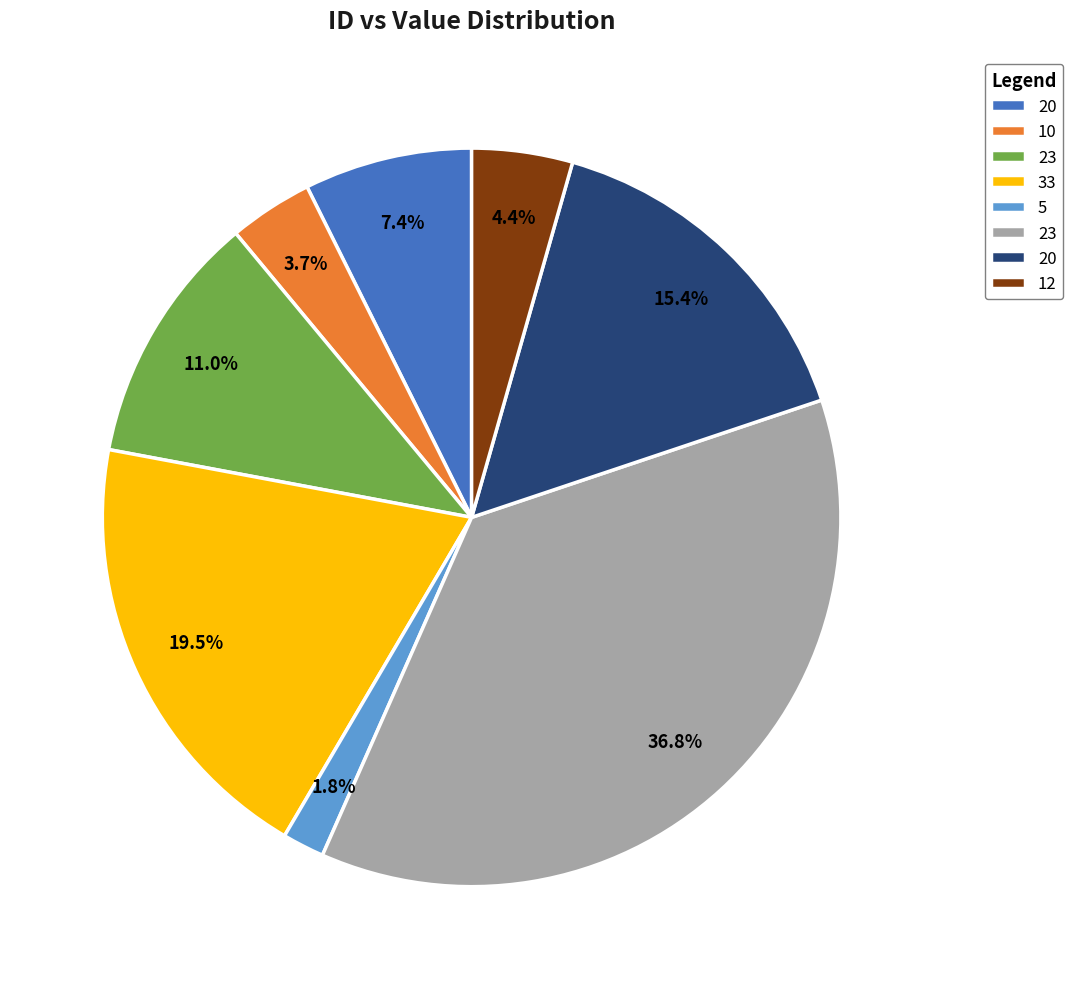

Is there any slice that represents more than half of the pie?

No